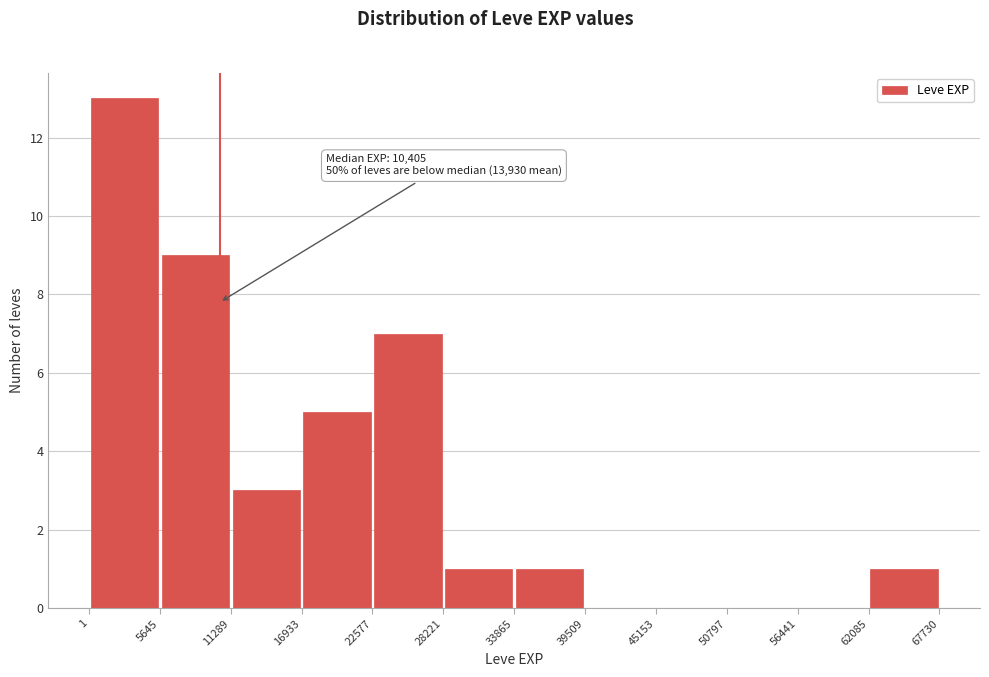

Which range on the x-axis has the tallest bar?

1 to 5645